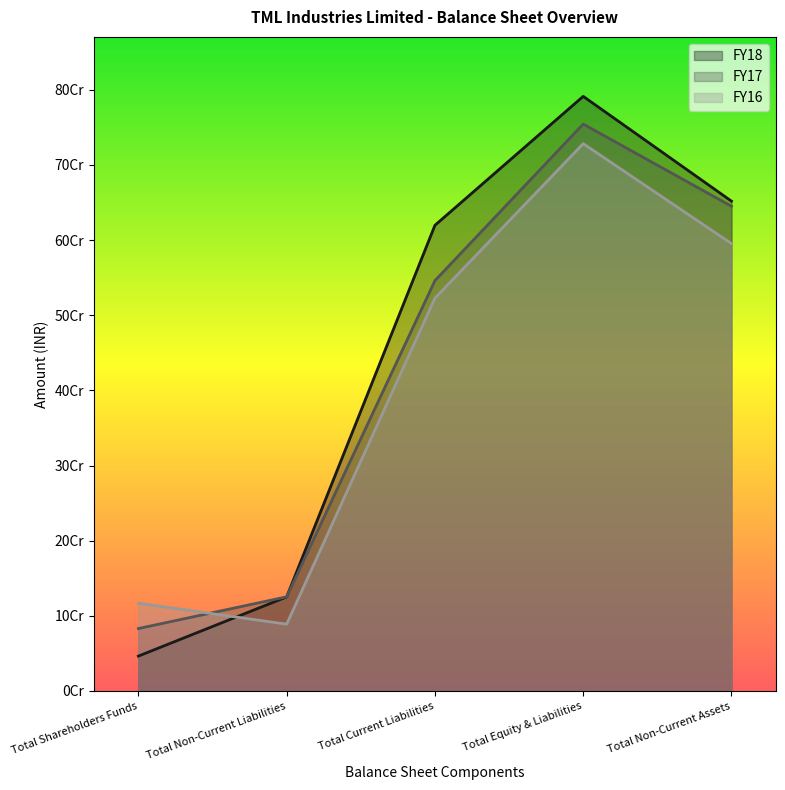

Where is the first local maximum for FY17?

Total Equity & Liabilities